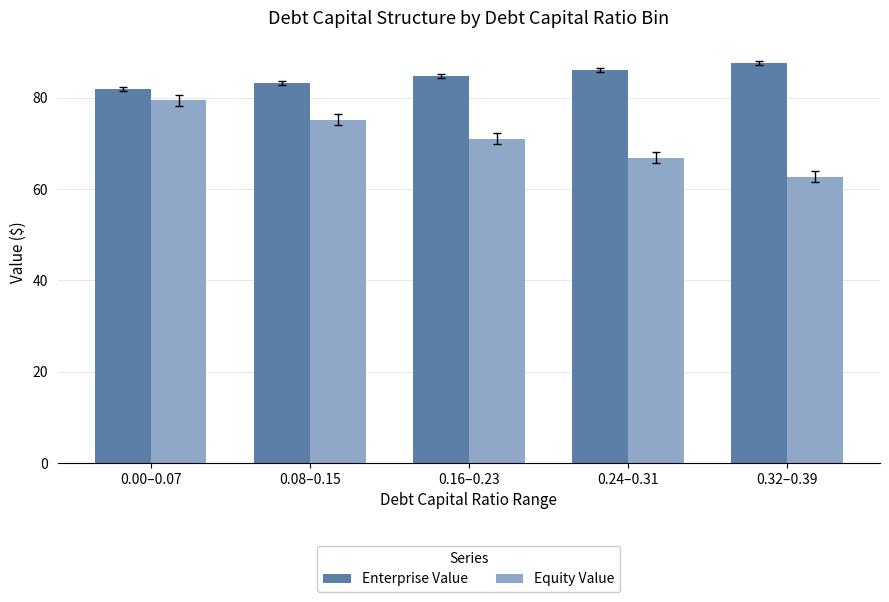

Rank the categories by Enterprise Value value from highest to lowest.

0.32–0.39, 0.24–0.31, 0.16–0.23, 0.08–0.15, 0.00–0.07